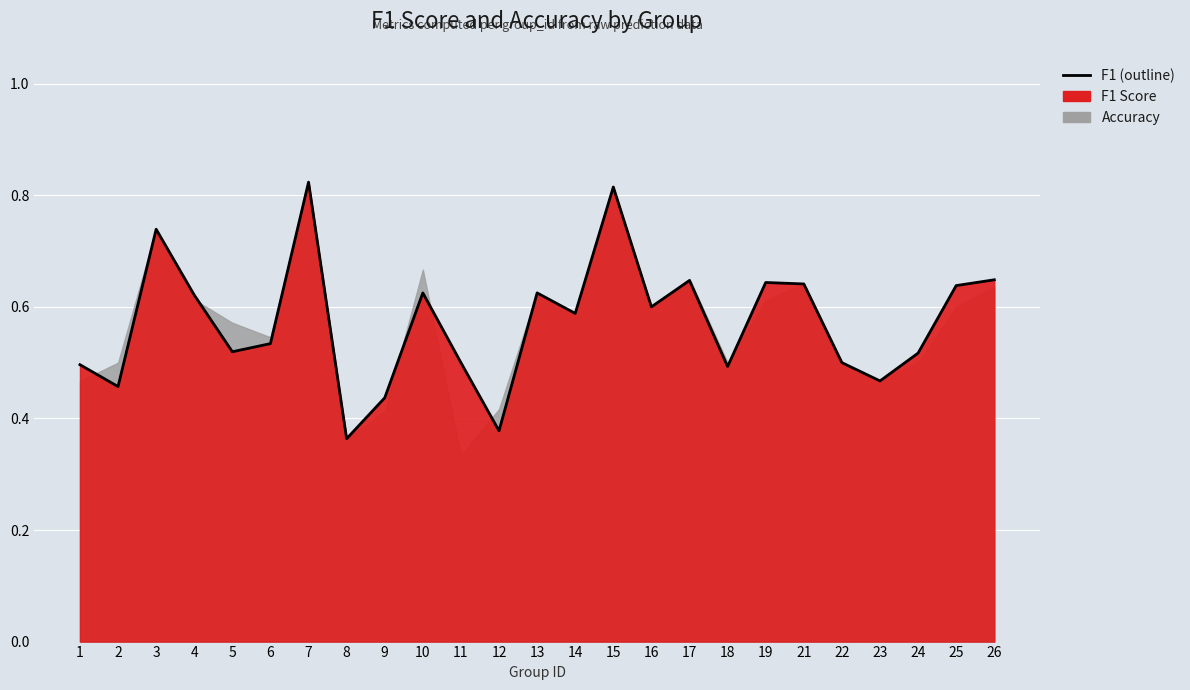

What is the difference between the second highest and second lowest values?

0.4